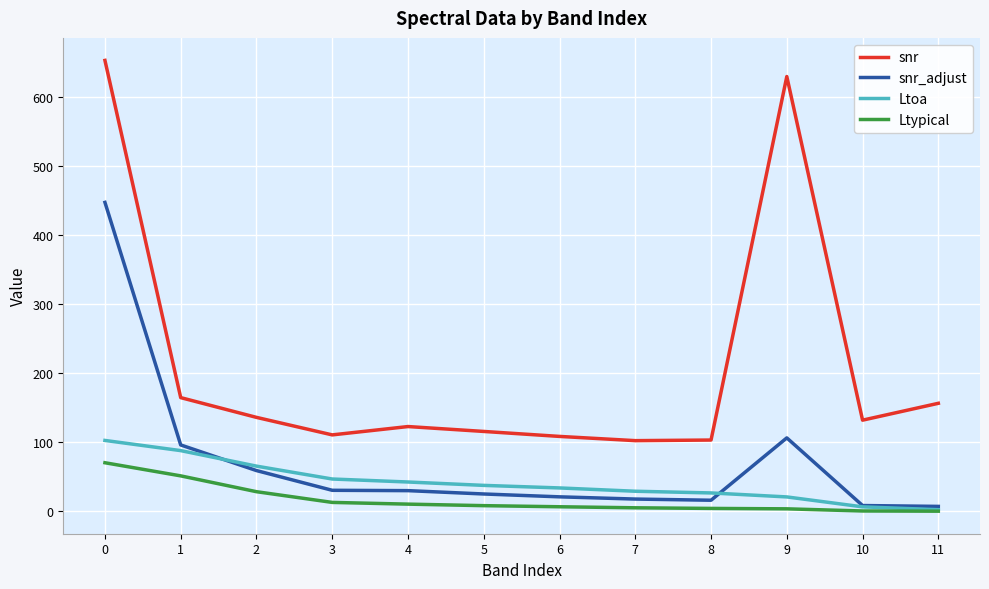

Is the value of Ltypical at 8 greater than the value of snr at 2?

No